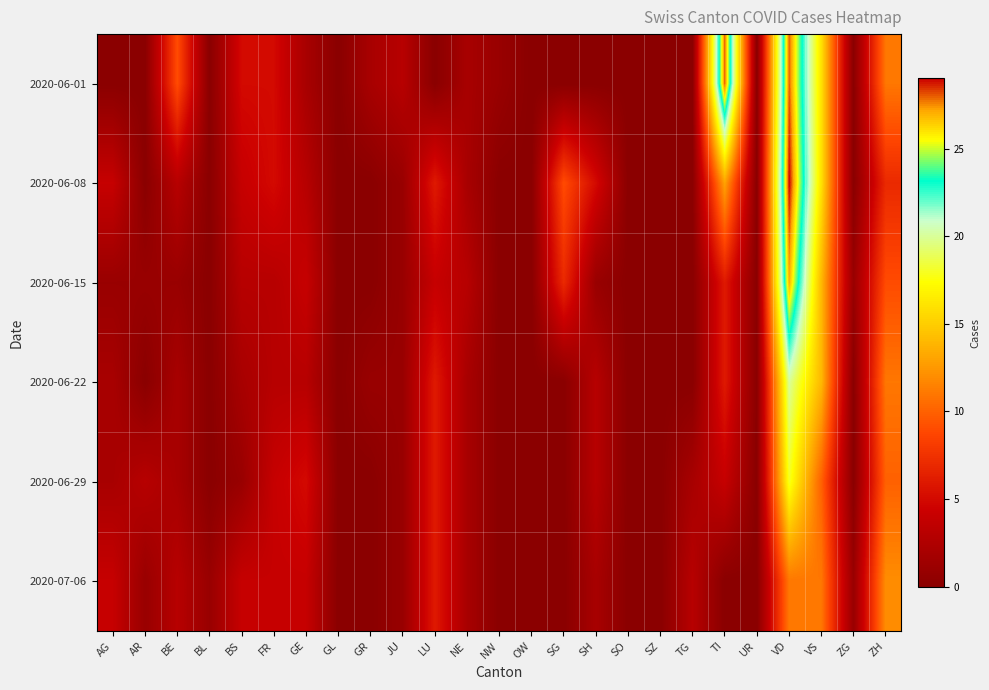

Reading left to right, transcribe all the data shown in this chart.

2020-06-01: AG=0	AR=0	BE=9	BL=0	BS=5	FR=5	GE=2	GL=0	GR=2	JU=3	LU=0	NE=2	NW=1	OW=0	SG=0	SH=0	SO=0	SZ=0	TG=0	TI=28	UR=0	VD=28	VS=16	ZG=0	ZH=11
2020-06-08: AG=4	AR=0	BE=3	BL=0	BS=4	FR=5	GE=3	GL=0	GR=0	JU=1	LU=6	NE=2	NW=0	OW=0	SG=9	SH=5	SO=0	SZ=0	TG=0	TI=13	UR=0	VD=29	VS=16	ZG=0	ZH=7
2020-06-15: AG=1	AR=1	BE=1	BL=0	BS=3	FR=3	GE=4	GL=0	GR=0	JU=1	LU=4	NE=3	NW=0	OW=0	SG=7	SH=1	SO=0	SZ=0	TG=0	TI=6	UR=0	VD=27	VS=14	ZG=1	ZH=9
2020-06-22: AG=2	AR=0	BE=2	BL=0	BS=2	FR=3	GE=3	GL=0	GR=1	JU=1	LU=6	NE=2	NW=0	OW=0	SG=0	SH=3	SO=0	SZ=0	TG=0	TI=6	UR=0	VD=20	VS=14	ZG=0	ZH=11
2020-06-29: AG=2	AR=3	BE=2	BL=0	BS=1	FR=4	GE=5	GL=0	GR=0	JU=1	LU=6	NE=2	NW=0	OW=0	SG=0	SH=3	SO=0	SZ=0	TG=2	TI=4	UR=0	VD=18	VS=10	ZG=0	ZH=10
2020-07-06: AG=4	AR=1	BE=3	BL=1	BS=4	FR=4	GE=4	GL=0	GR=0	JU=1	LU=6	NE=2	NW=0	OW=0	SG=0	SH=2	SO=0	SZ=0	TG=3	TI=0	UR=0	VD=11	VS=11	ZG=1	ZH=12